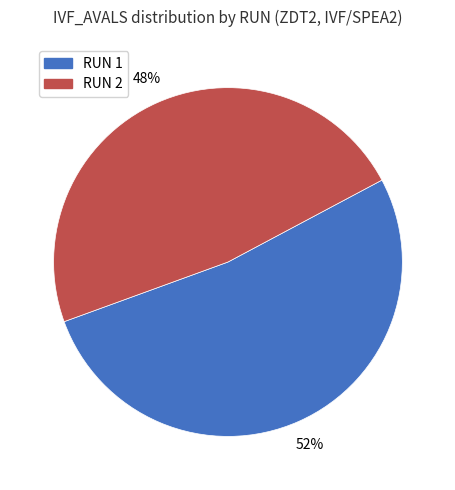

Does any single category account for the majority?

Yes